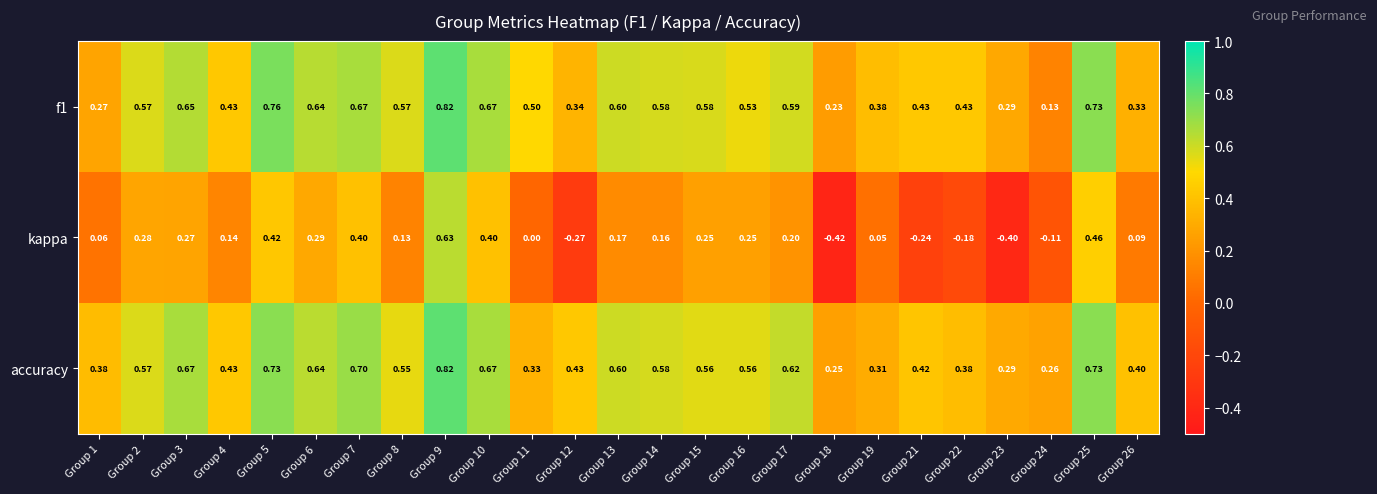

Which series has the largest range (max minus min)?

kappa